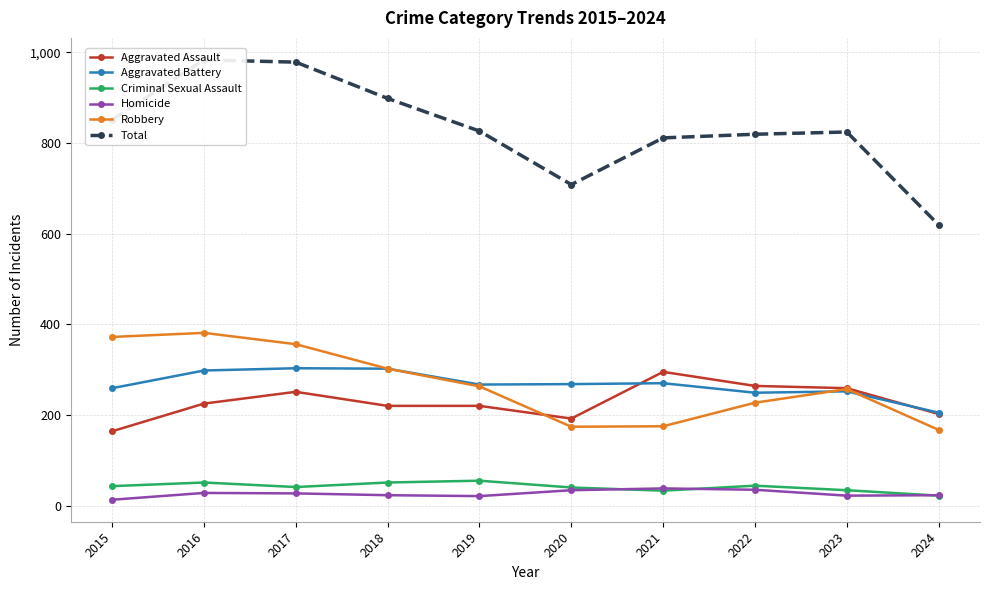

What is the sum of all Homicide values?

264